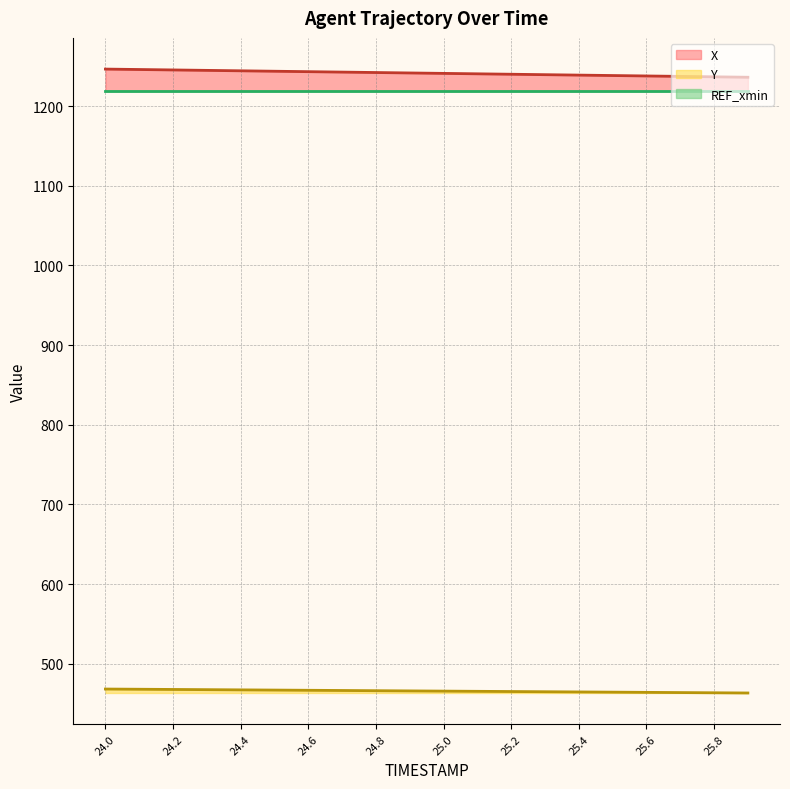

What is the maximum value for Y?

468.3